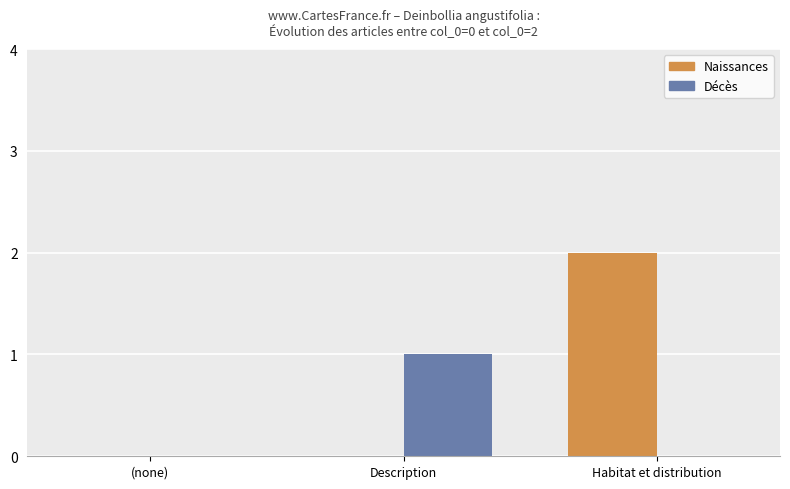

True or false: Naissances has a value of 1 at (none).

False